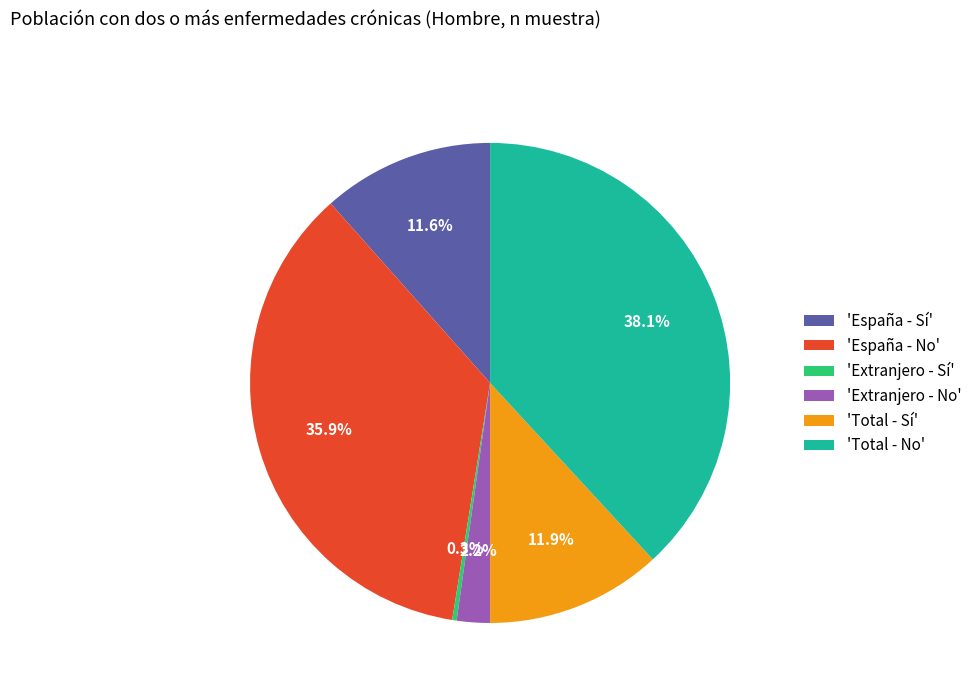

How much of the chart is everything except 'Total - No'?

61.9%